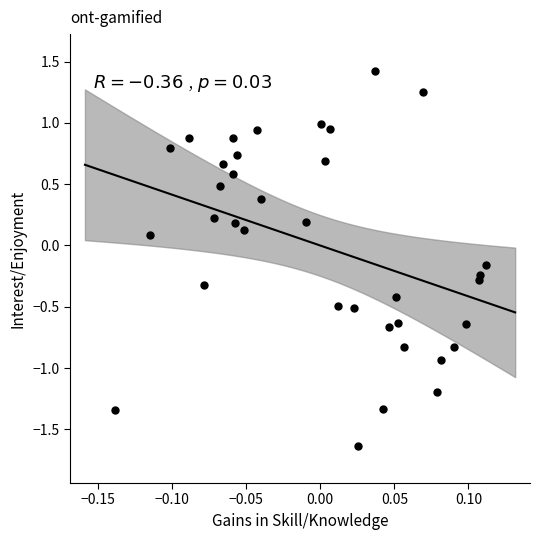

What is the range of Y values (max minus min)?

3.1